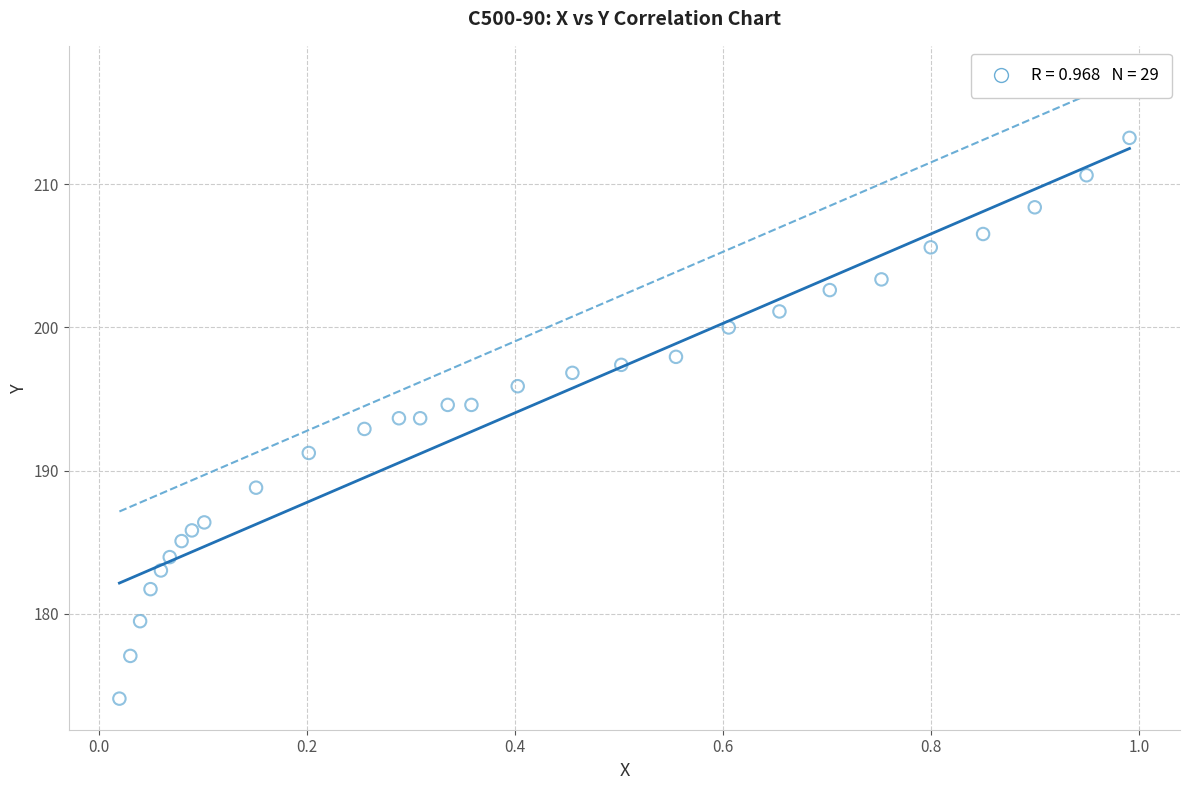

What is the range of Y values (max minus min)?

39.2